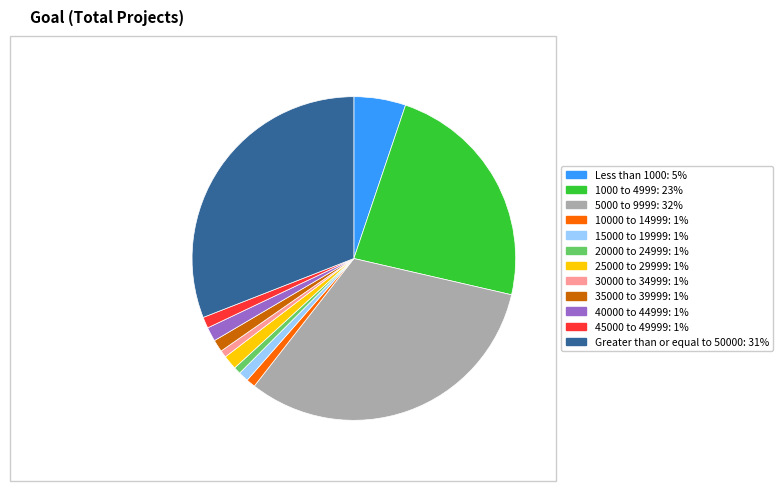

How many slices are in this pie chart?

12